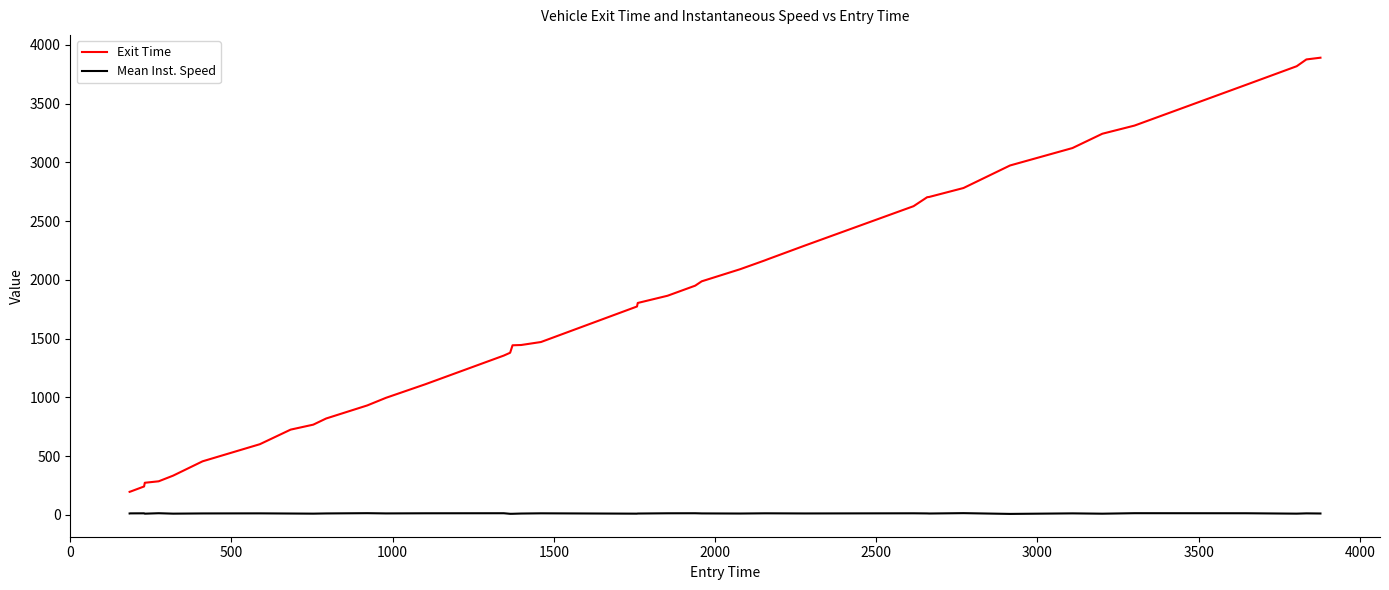

Which series has the largest total across all categories?

Exit Time